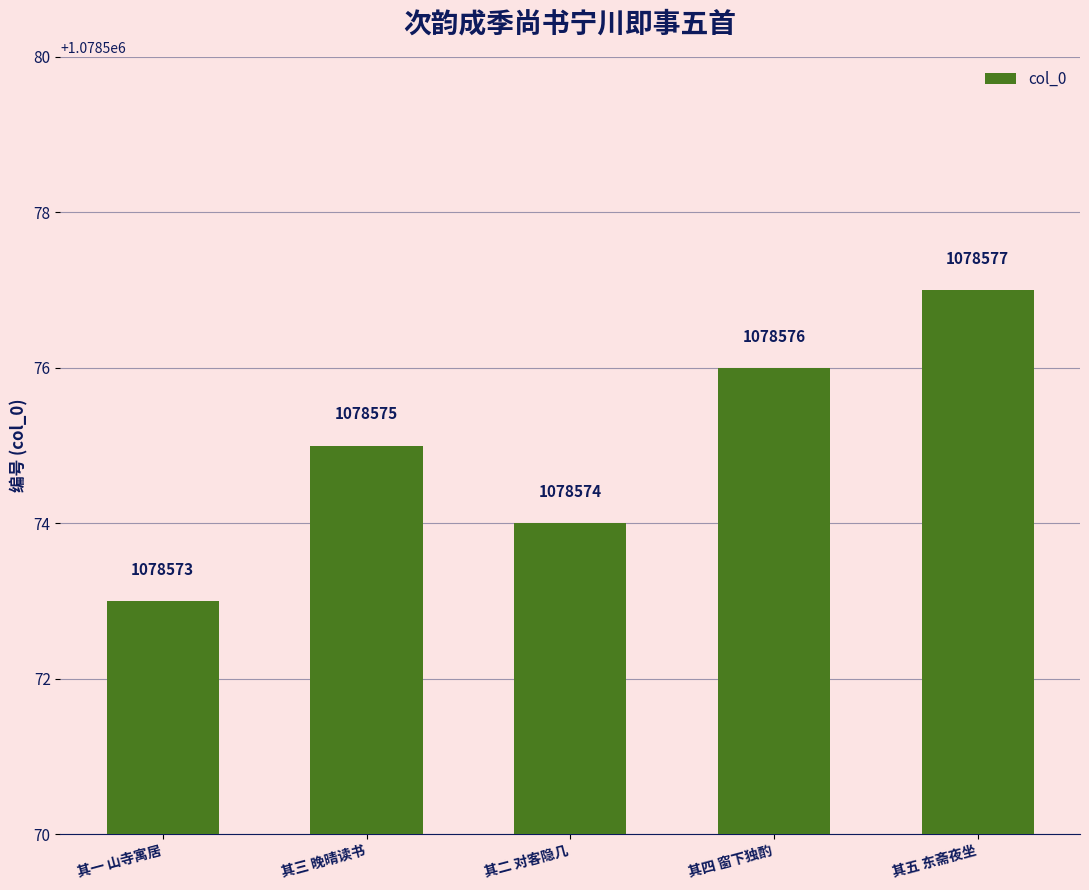

What is the value of the 2nd bar from the left?

1078575